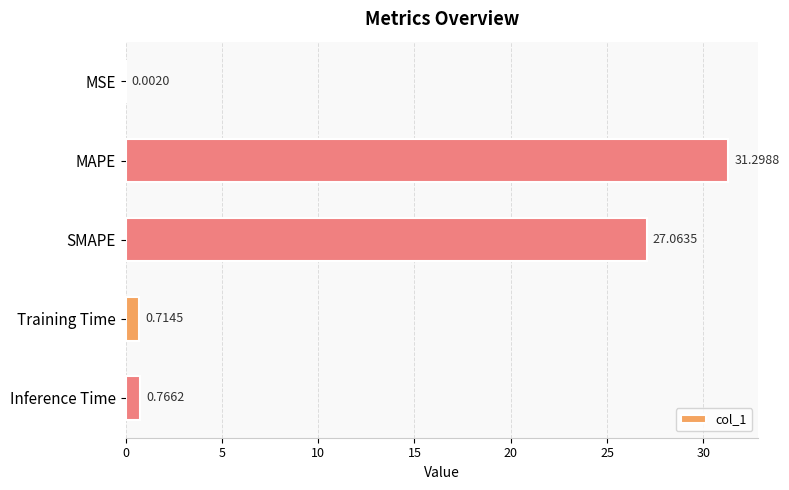

How many data points does each series have?

5